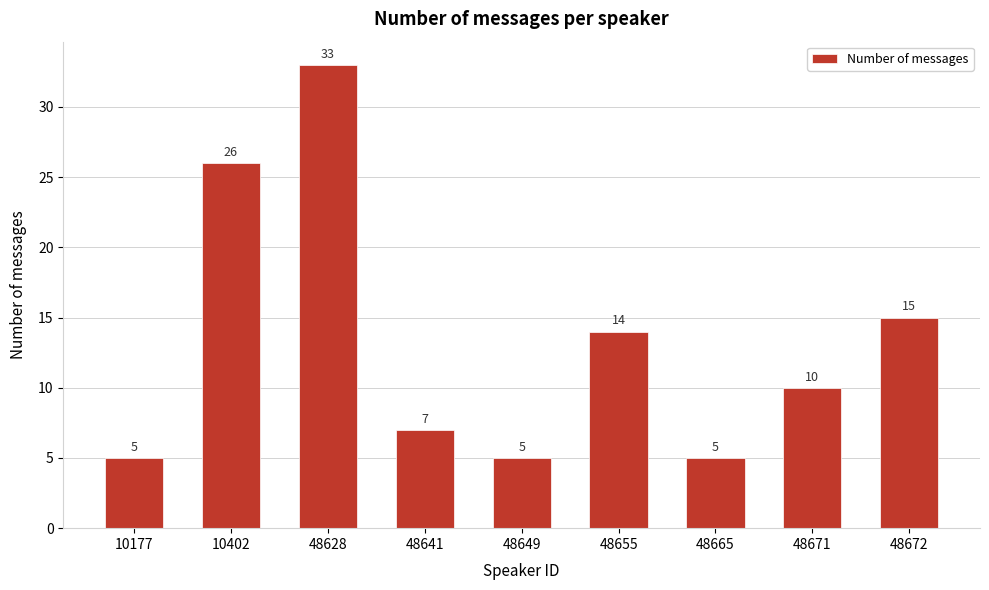

Reading left to right, what are all the values shown in this chart?

10177=5	10402=26	48628=33	48641=7	48649=5	48655=14	48665=5	48671=10	48672=15